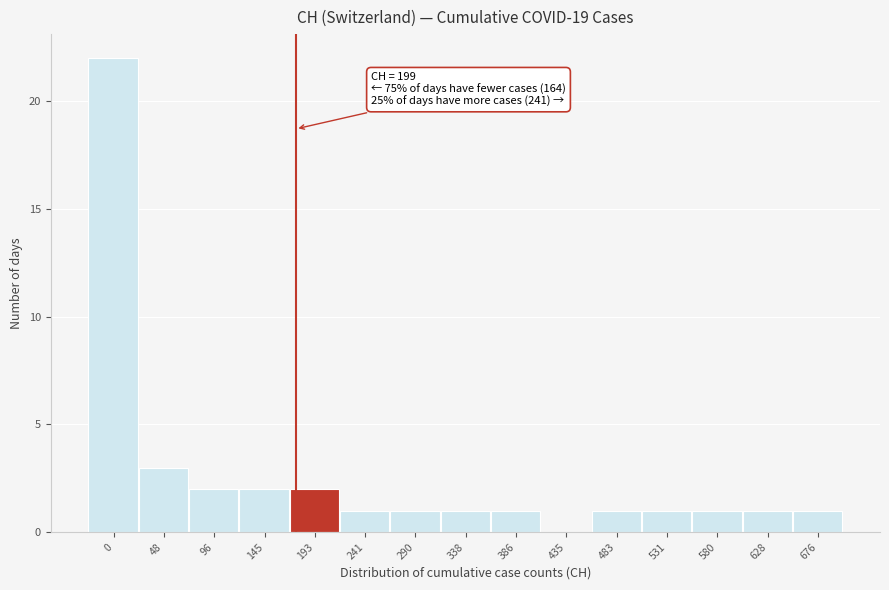

Reading left to right, transcribe all the data shown in this chart.

0=22	48=3	96=2	145=2	193=2	241=1	290=1	338=1	386=1	435=0	483=1	531=1	580=1	628=1	676=1